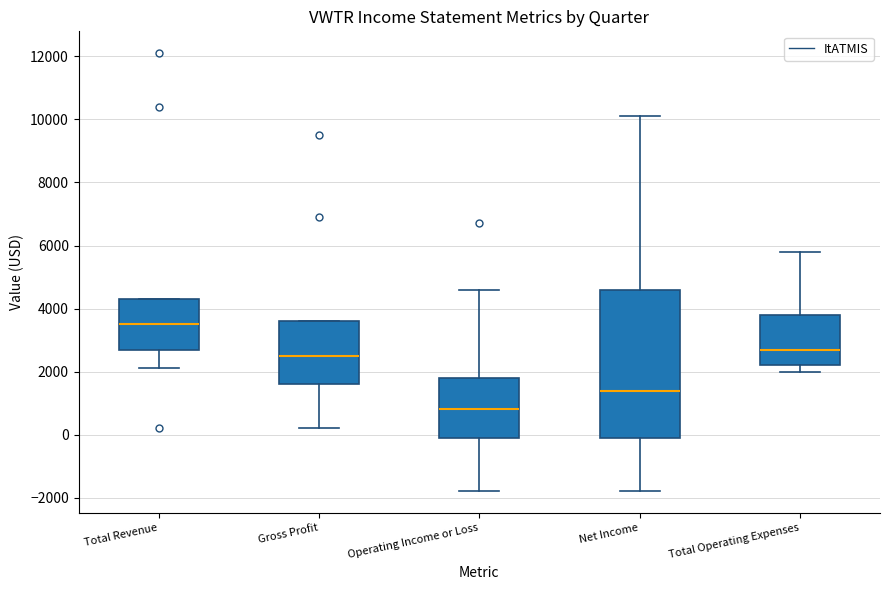

Reading left to right, read every box against the y-axis: the position of its median line, the range the box covers, and the ends of its whiskers. The values are not printed on the chart, so give them approximately, as read against the axis.

Total Revenue: median 3600, box 2800 to 4400, whiskers 2200 to 4400
Gross Profit: median 2600, box 1600 to 3600, whiskers 200 to 3600
Operating Income or Loss: median 800, box 0 to 1800, whiskers -1800 to 4600
Net Income: median 1400, box 0 to 4600, whiskers -1800 to 10200
Total Operating Expenses: median 2800, box 2200 to 3800, whiskers 2000 to 5800